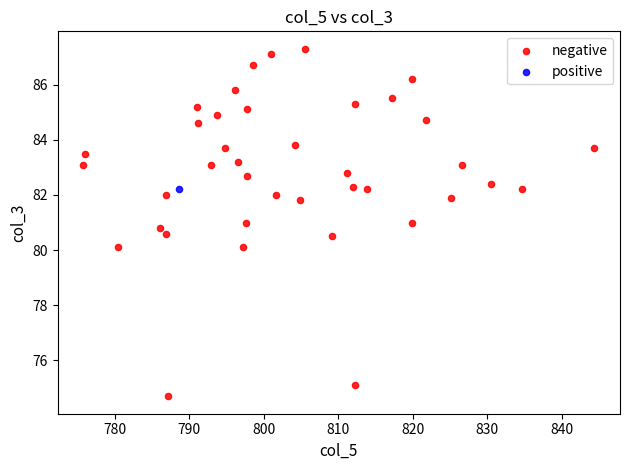

What are all the series names shown in the legend?

negative, positive